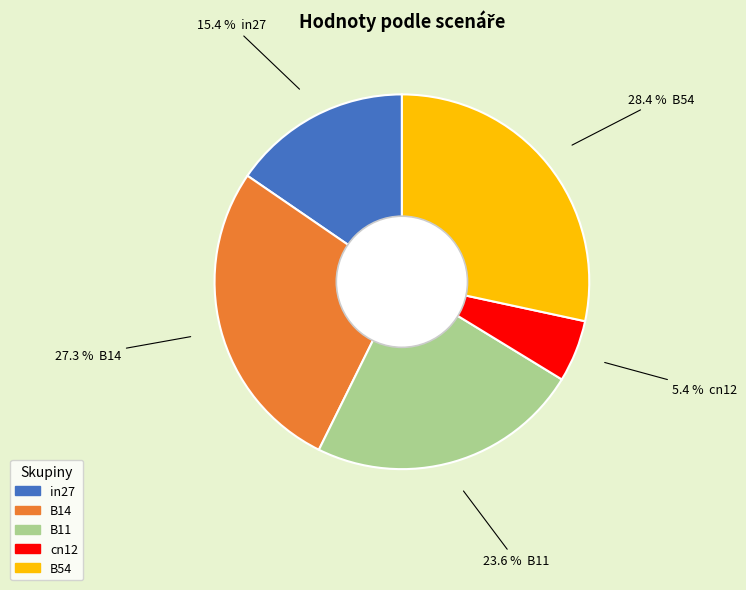

True or false: in27 accounts for 7% of the total.

False